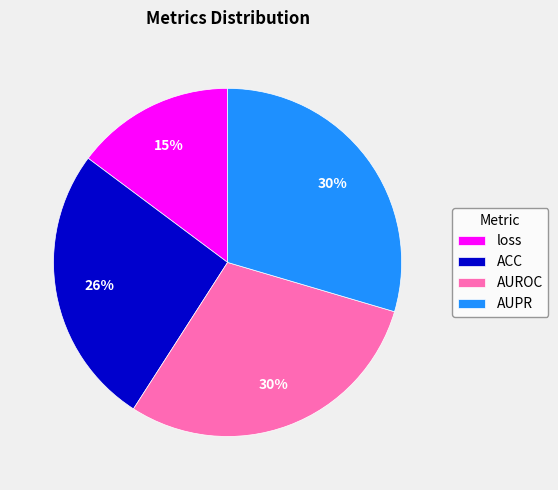

To the nearest percent, what portion does AUROC represent?

30%